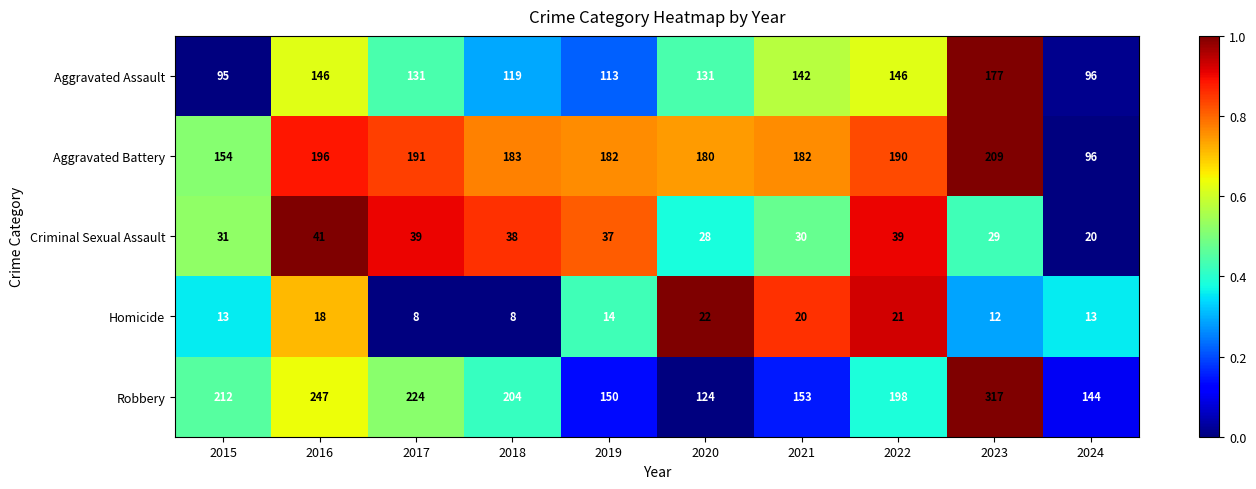

Which series changed the most between 2017 and 2022?

Robbery